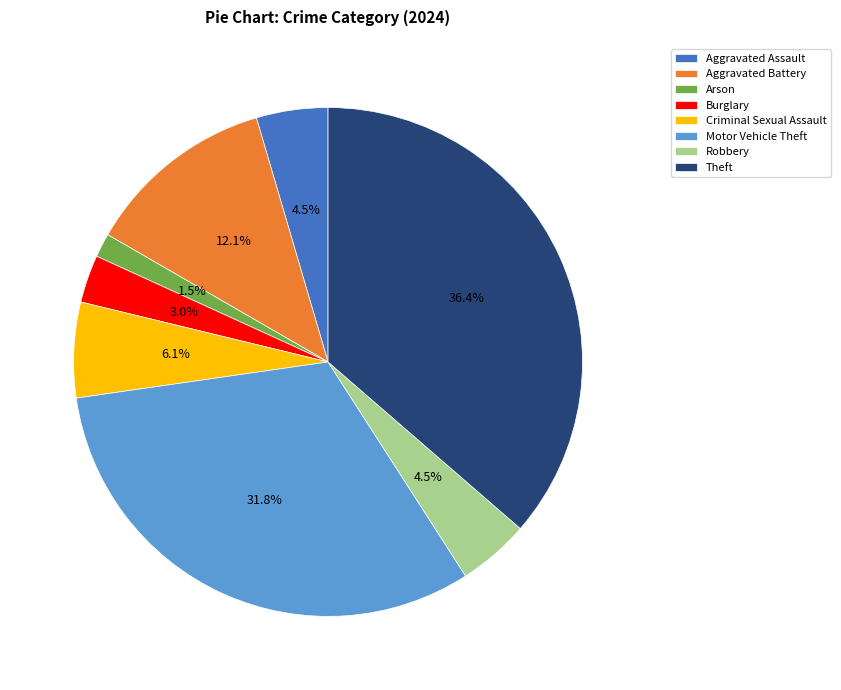

Is Motor Vehicle Theft the majority of the pie?

No